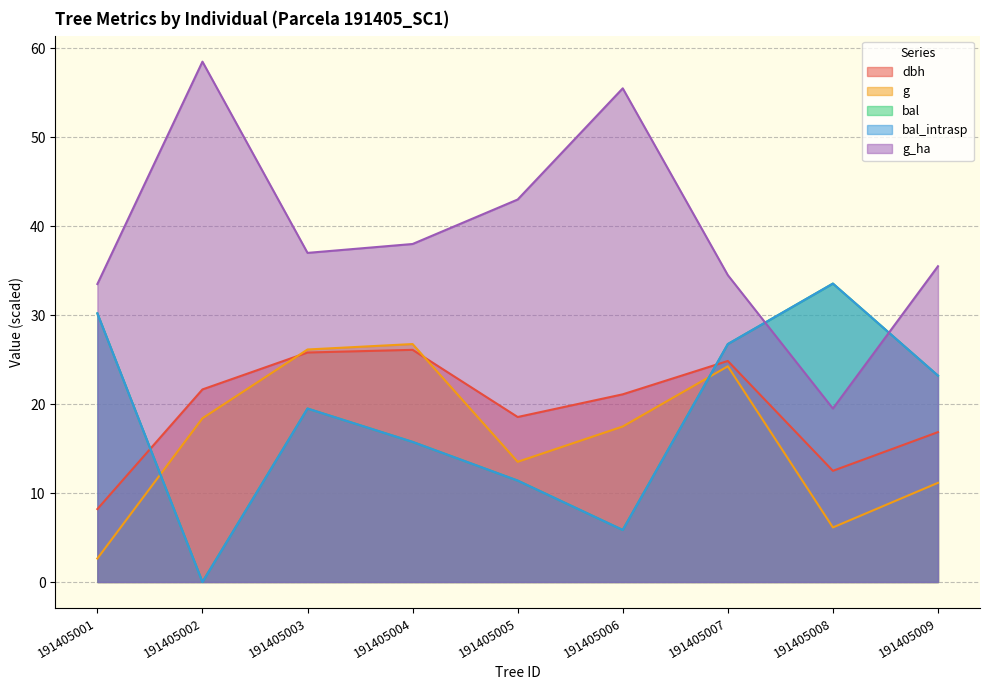

What is the total value across all series at 191405008?

105.2